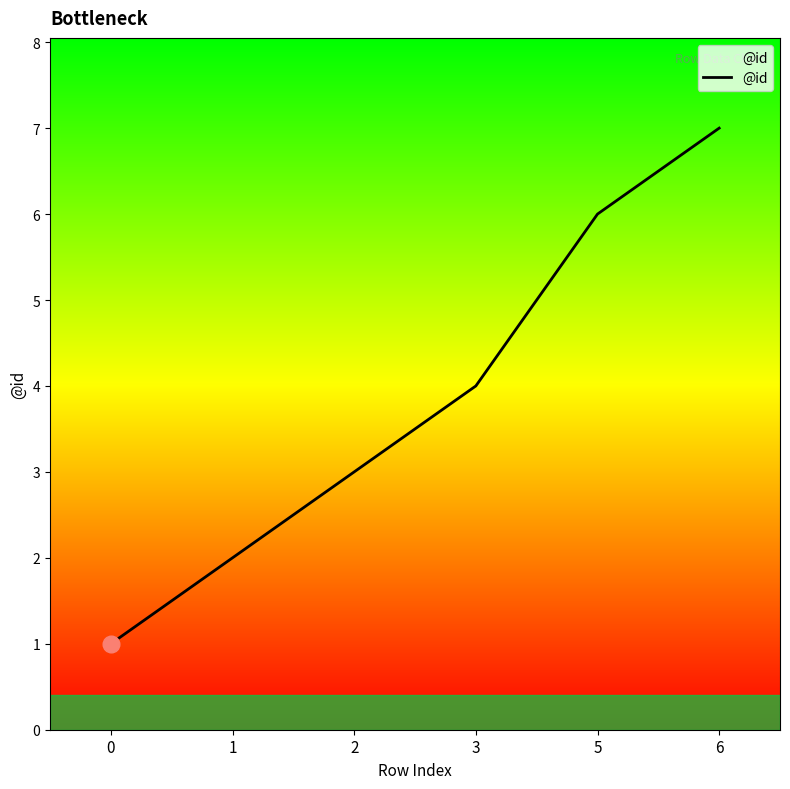

Count the number of data series in this chart.

1